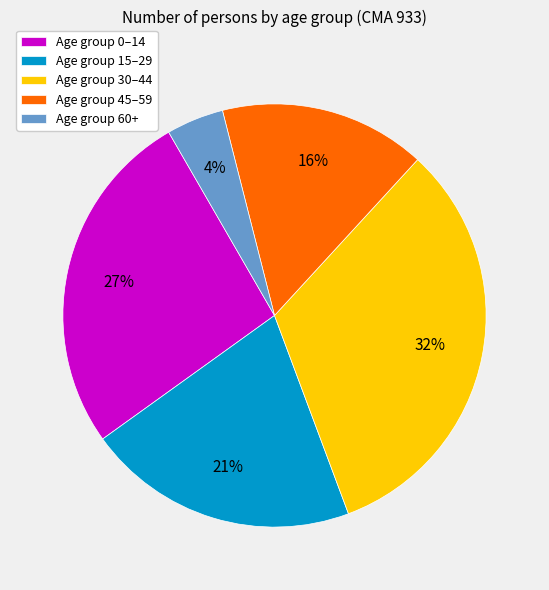

Does Age group 45–59 represent more than half of the total?

No